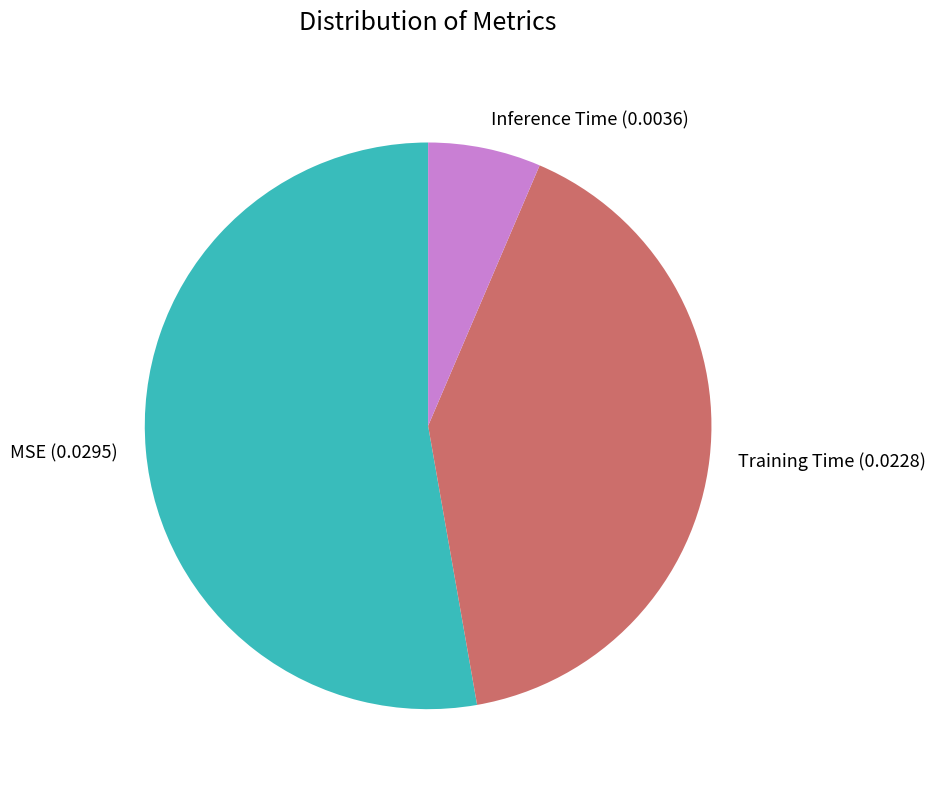

What is the smallest slice in the pie chart?

Inference Time